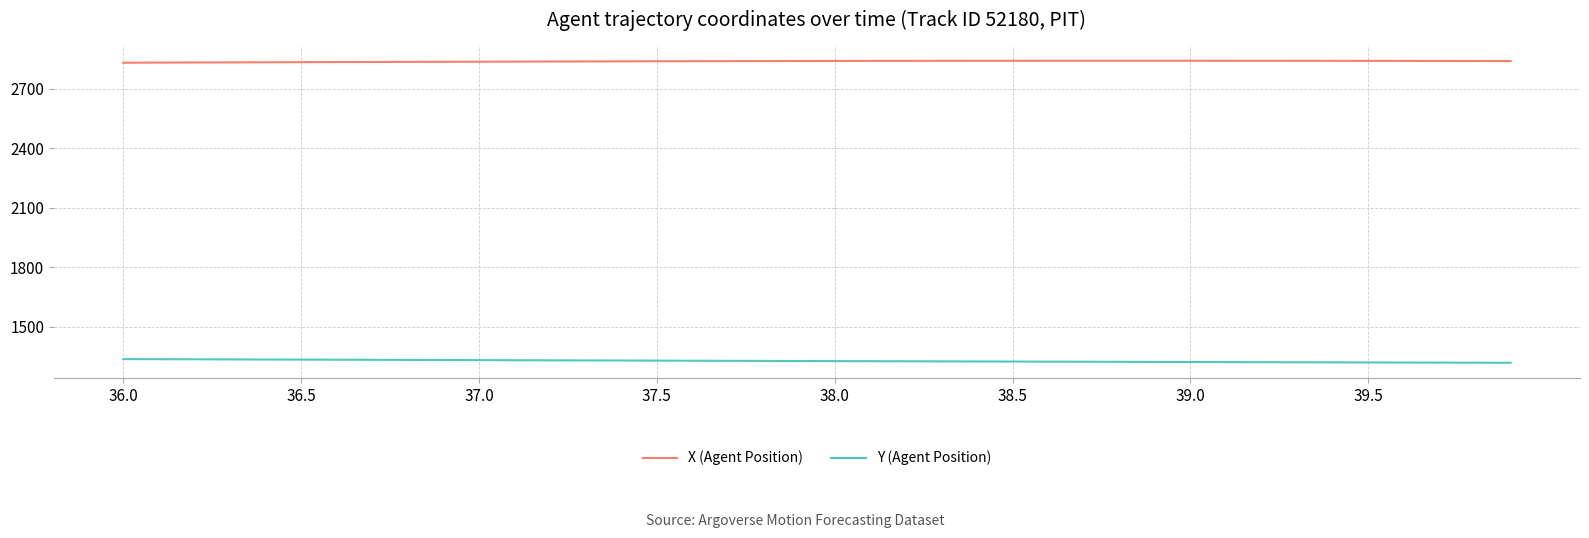

What are all the series names shown in the legend?

X (Agent Position), Y (Agent Position)